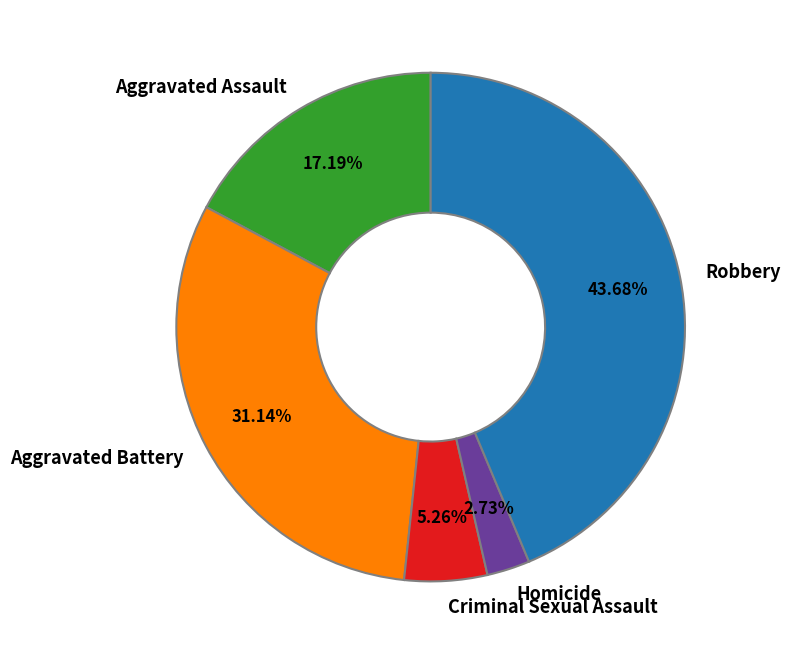

How much of the chart is everything except Aggravated Assault?

82.8%